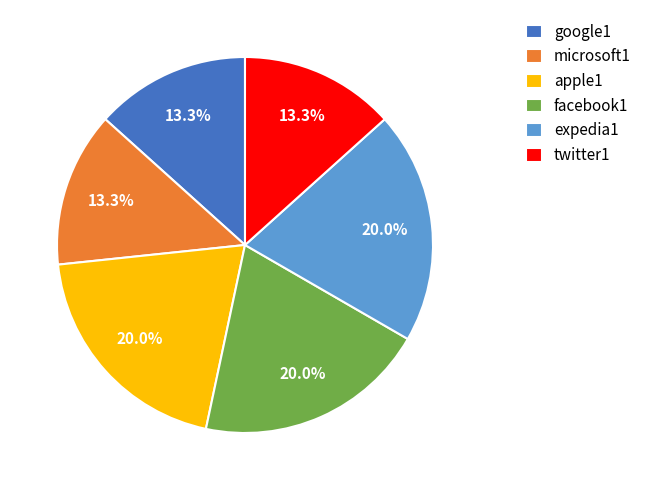

What is the total percentage of twitter1 and expedia1?

33.3%